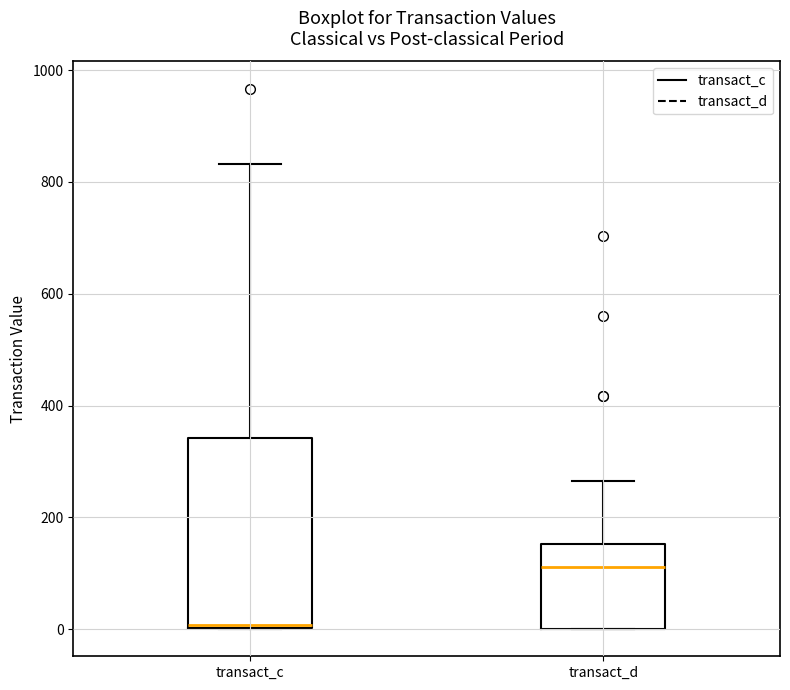

Where is the lower edge of the box for transact_c on the y-axis? The values are not printed on the chart, so give them approximately, as read against the axis.

0